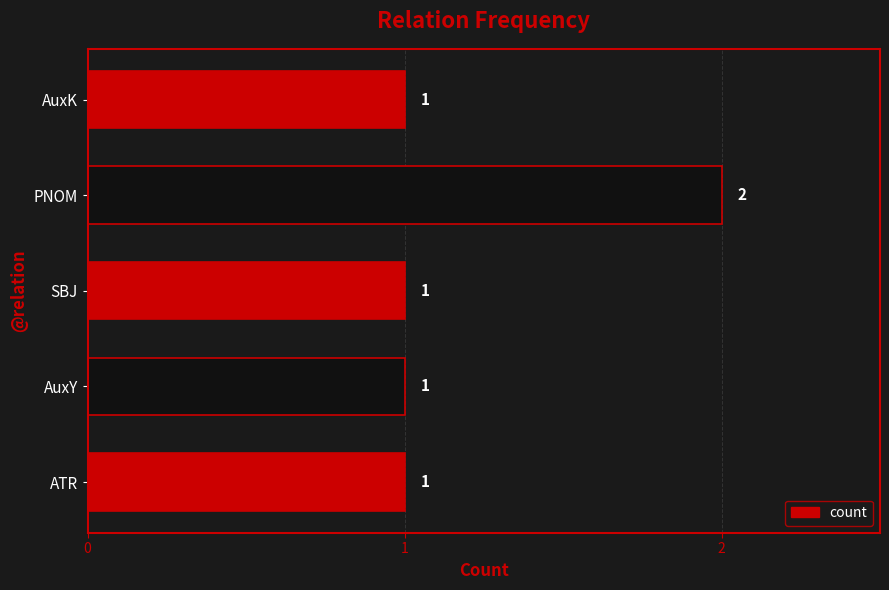

Which label corresponds to the largest value in the chart?

PNOM